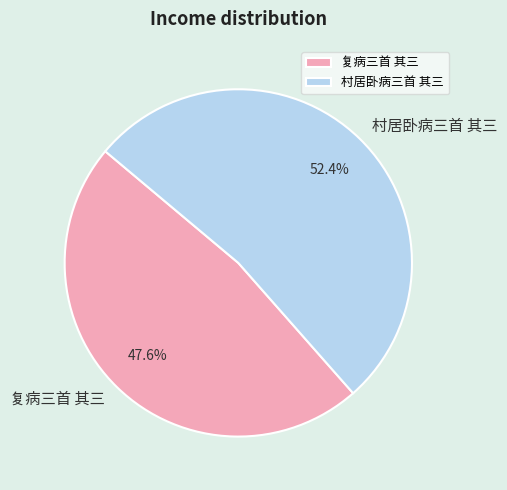

What is the smallest slice in the pie chart?

复病三首 其三